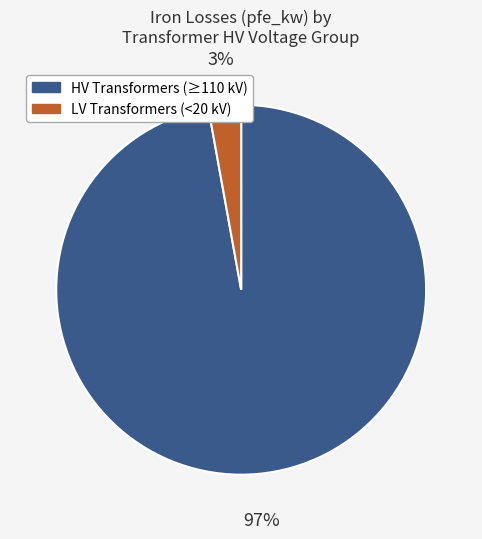

Does any single category account for the majority?

Yes